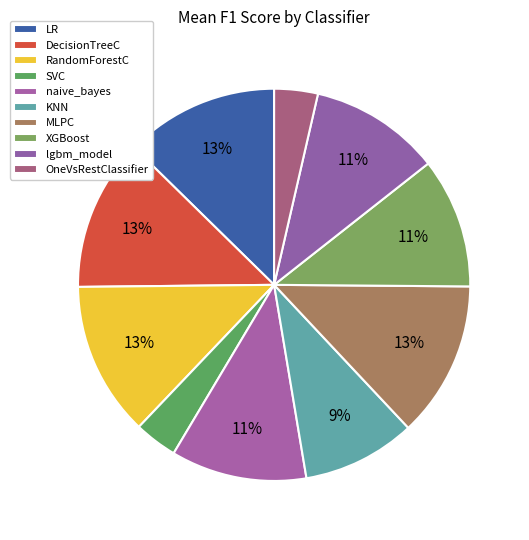

How many segments does this pie chart have?

10